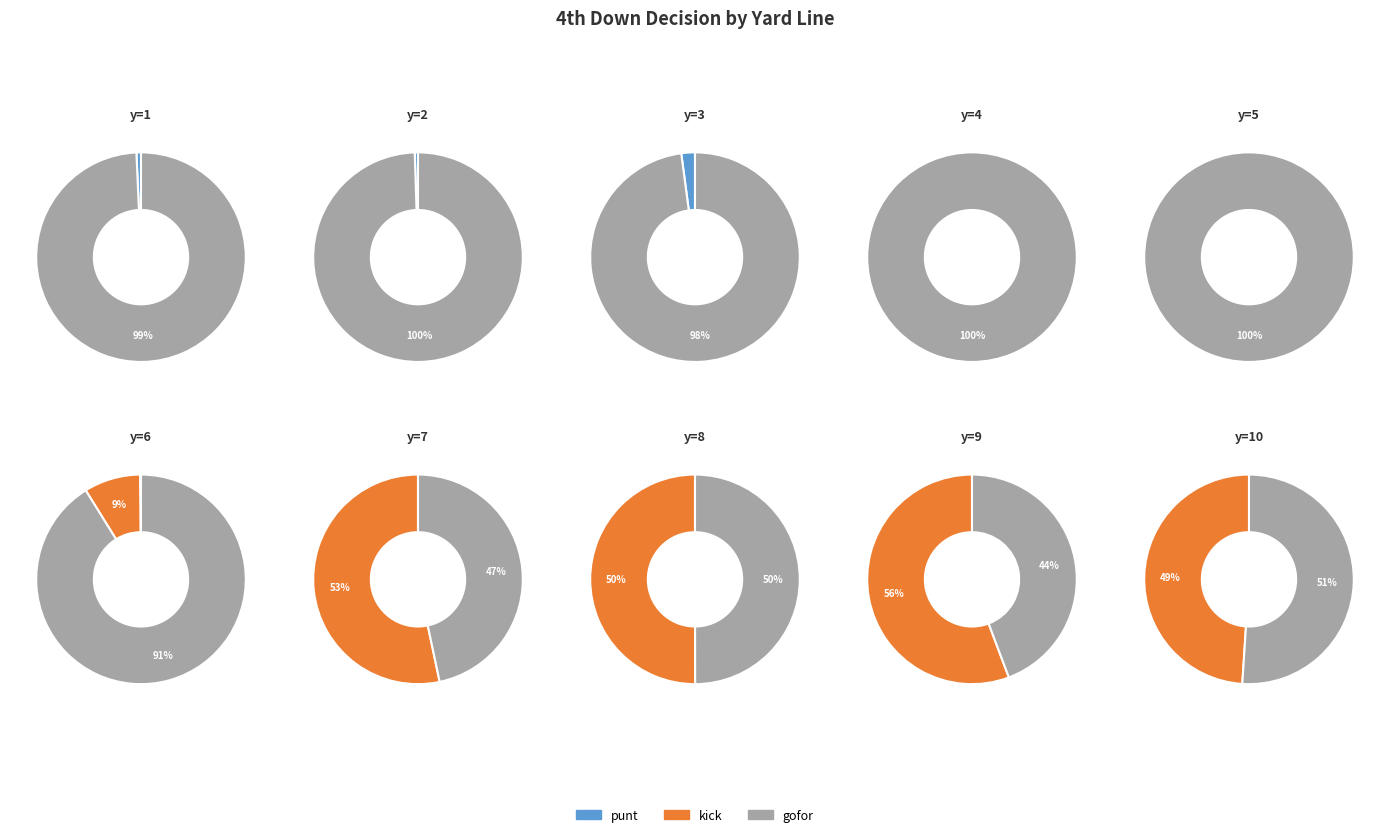

Count the number of slices in the pie.

10